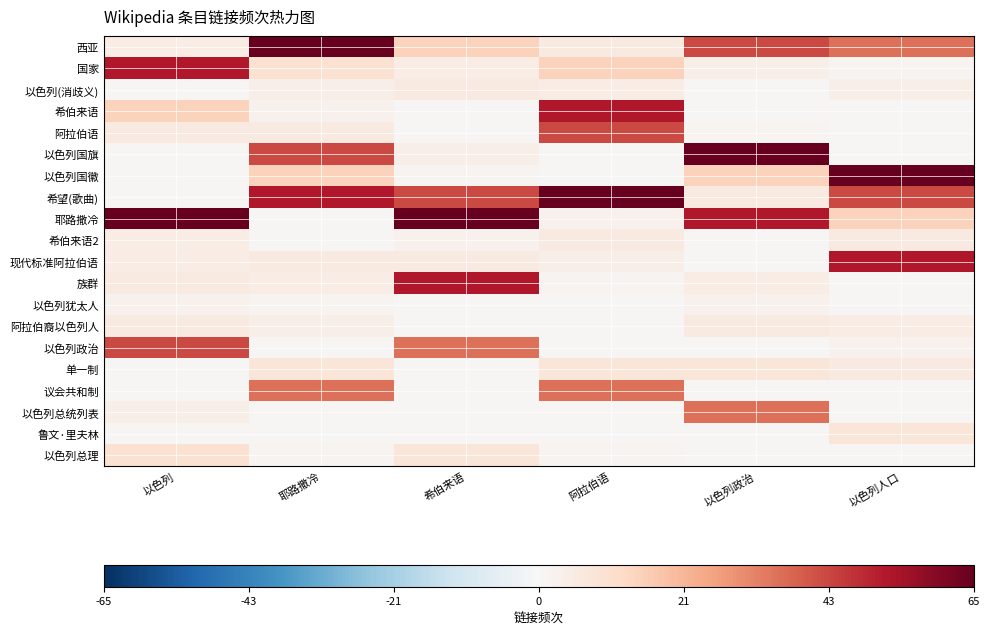

At which category is the sum across all series the highest?

耶路撒冷